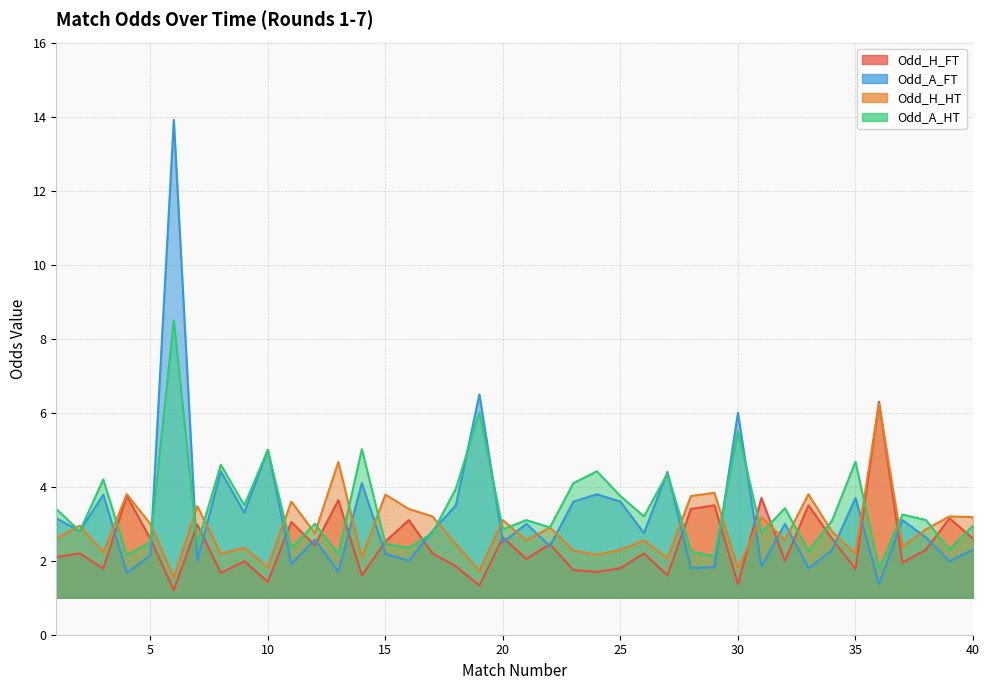

Rank the series by their maximum value, from highest to lowest.

Odd_A_FT, Odd_A_HT, Odd_H_FT, Odd_H_HT